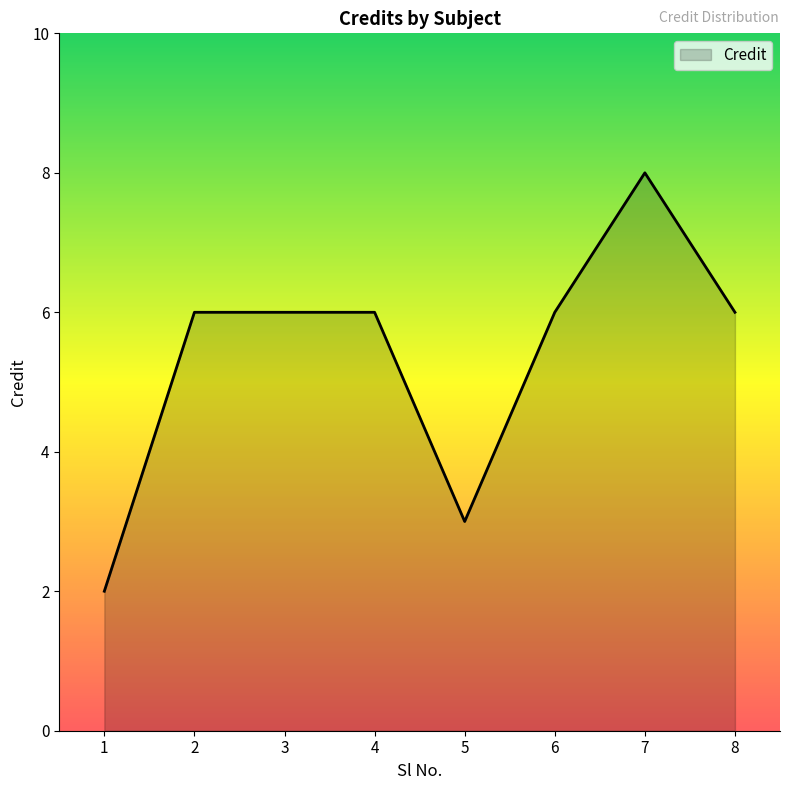

What is the smallest value displayed?

2